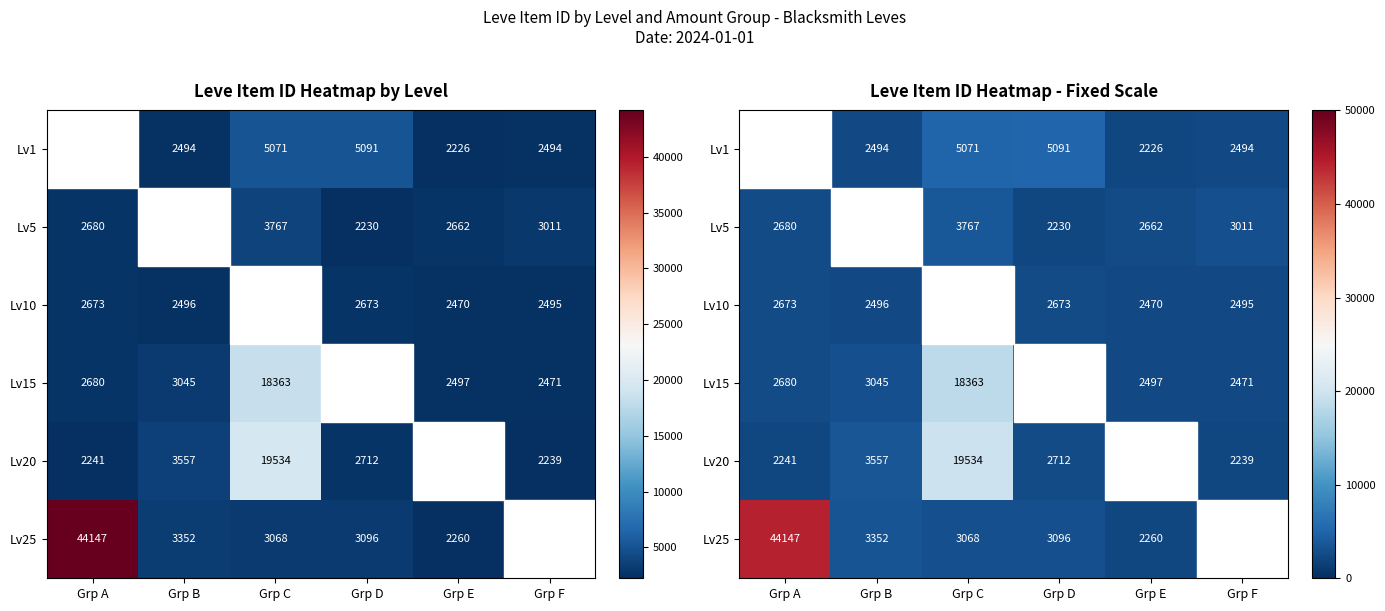

Is the value of Lv5 at Grp A greater than the value of Lv1 at Grp C?

No